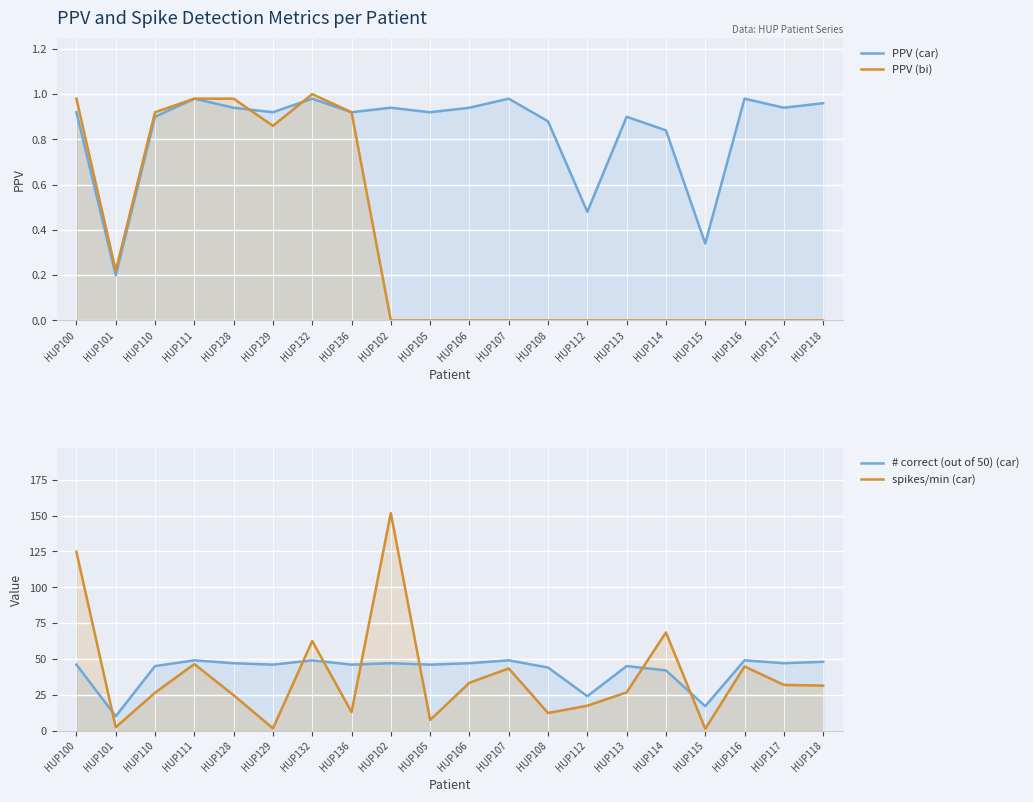

What is the difference between the highest and lowest values at HUP108?

44.0